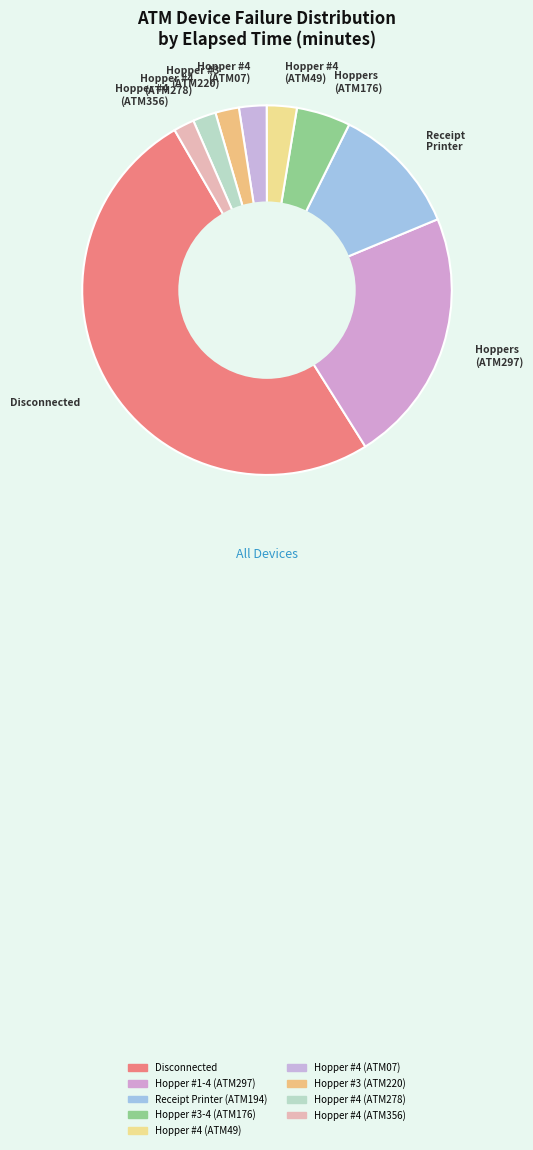

To the nearest percent, what is the average slice percentage?

11%